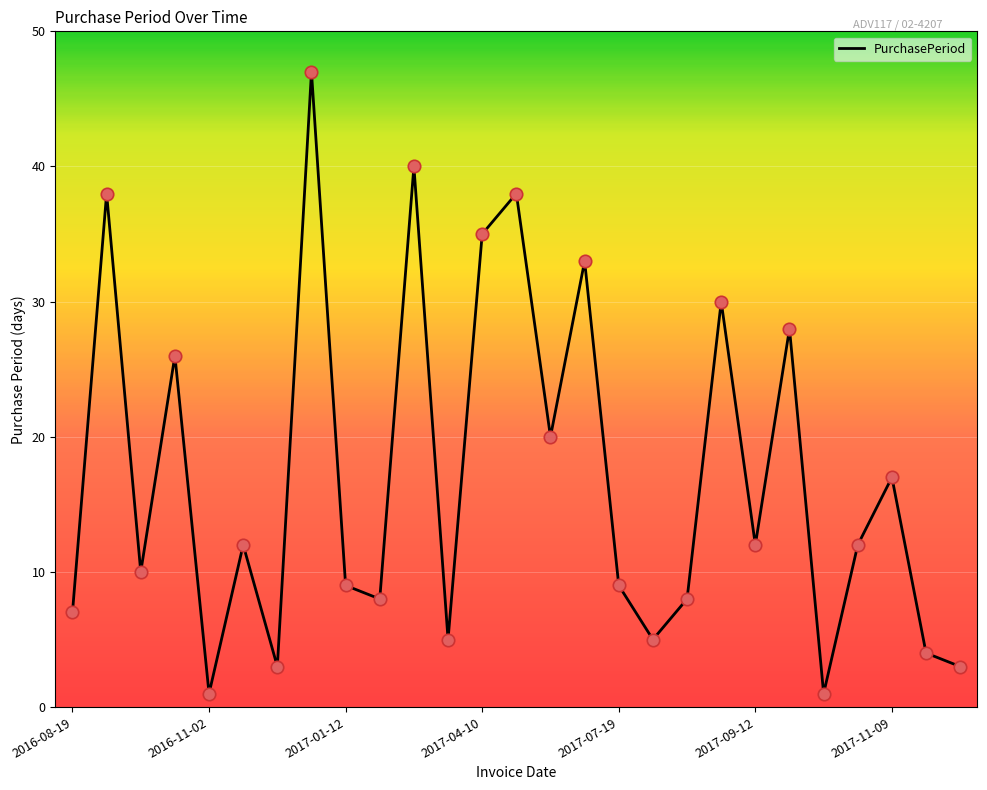

What is the maximum value shown in the chart?

47